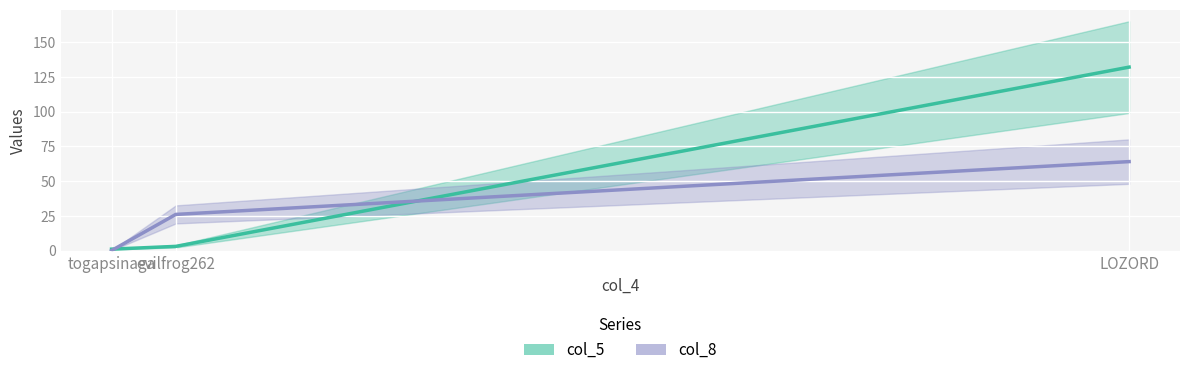

At evilfrog262, list the series in order from largest to smallest.

col_8, col_5